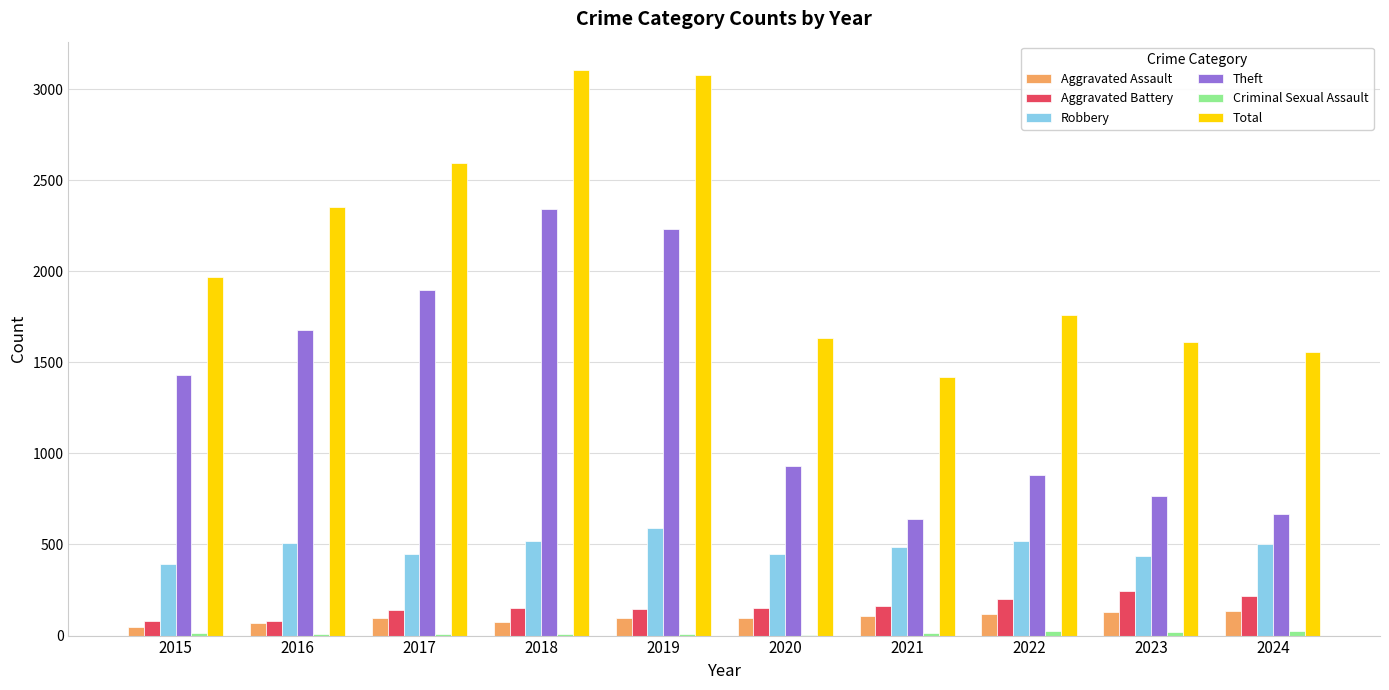

What is the sum of all Total values?

21079